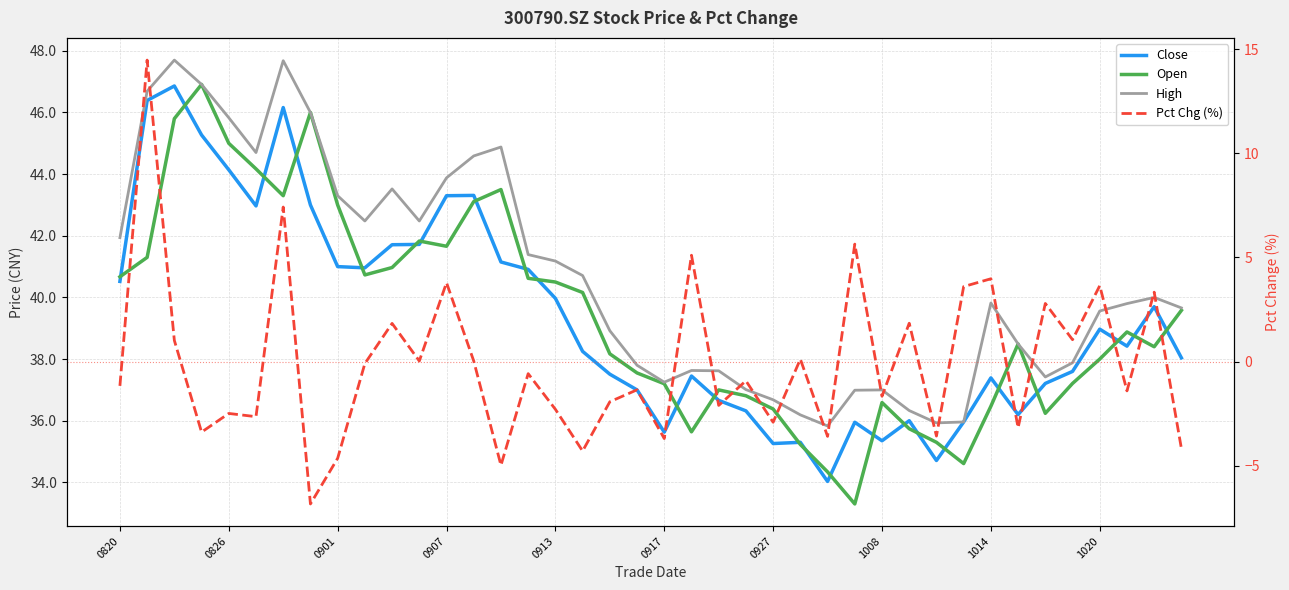

Where is High nearest to the value 41?

0913